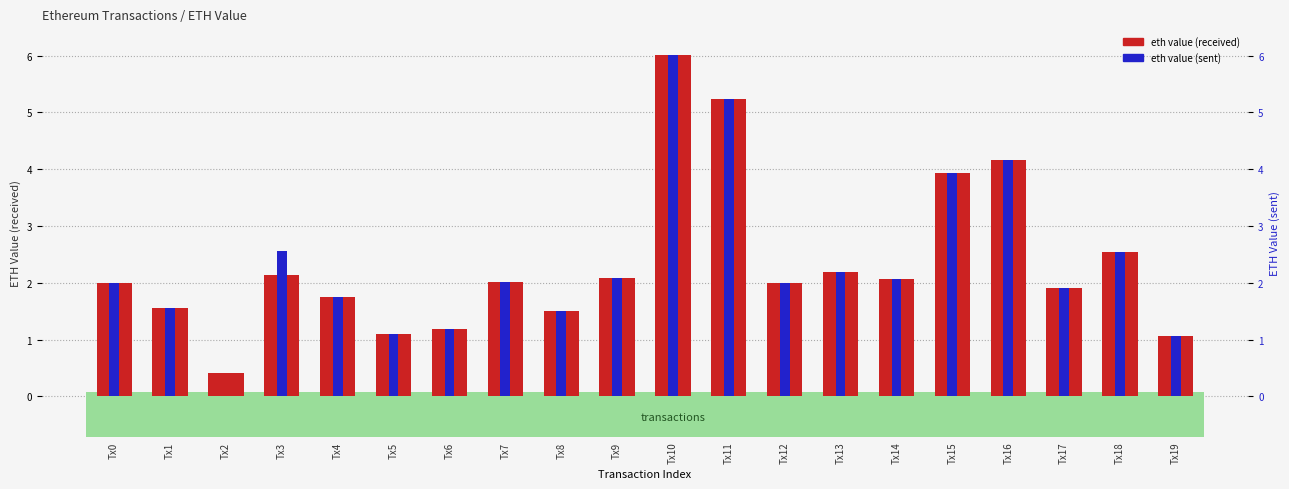

The value of eth value (sent) at Tx15 is 0.8. True or false?

False